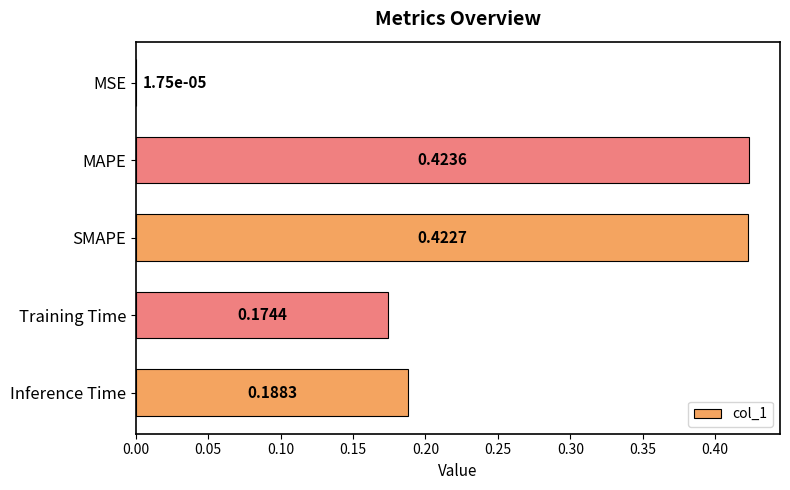

What is the sum of the values at MAPE and SMAPE?

0.8